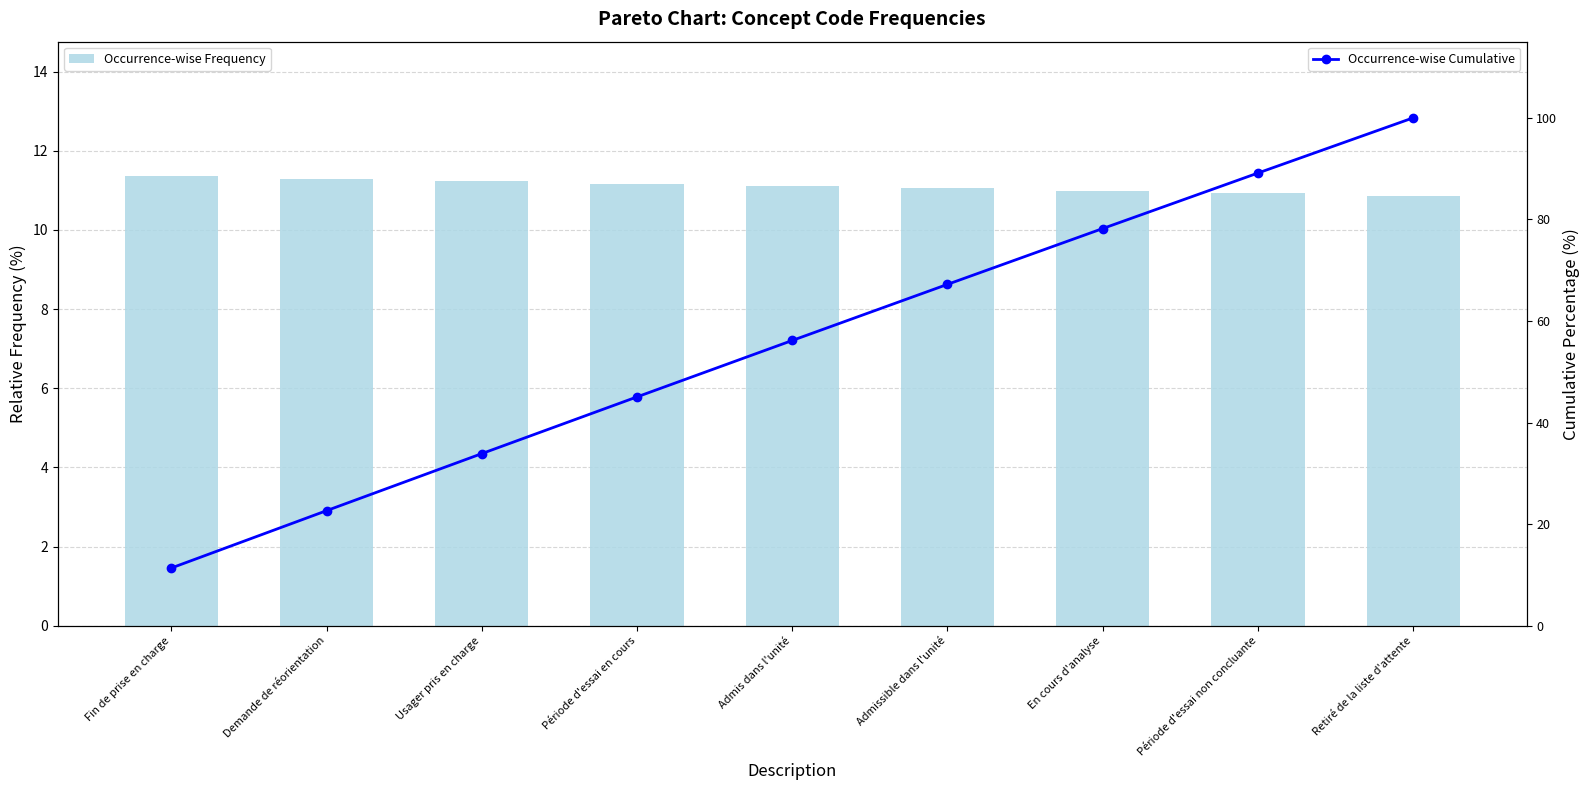

Which has a higher value, Usager pris en charge or Retiré de la liste d'attente?

Usager pris en charge